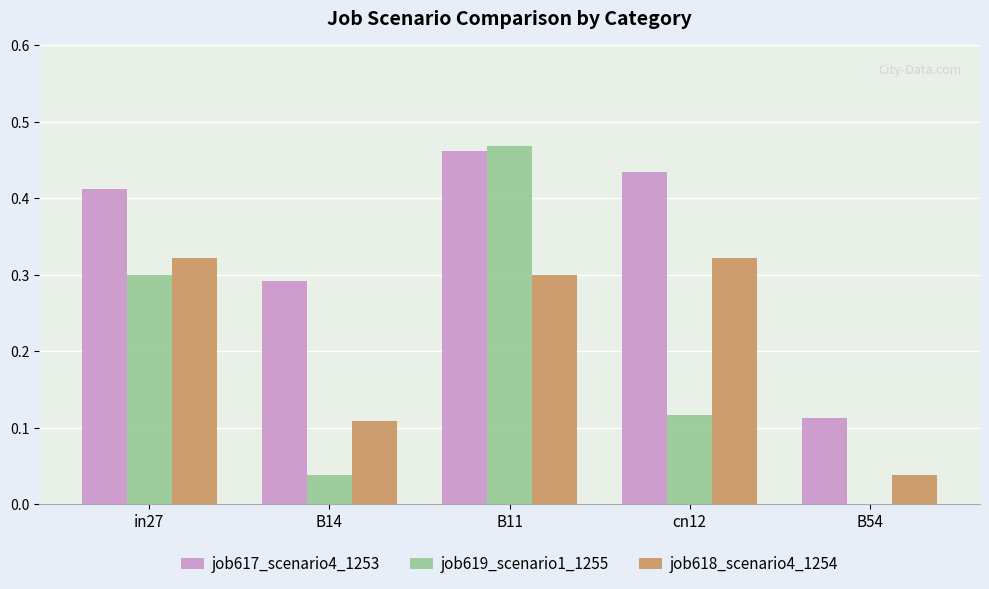

Is the value of job618_scenario4_1254 at B54 greater than the value of job617_scenario4_1253 at B14?

No